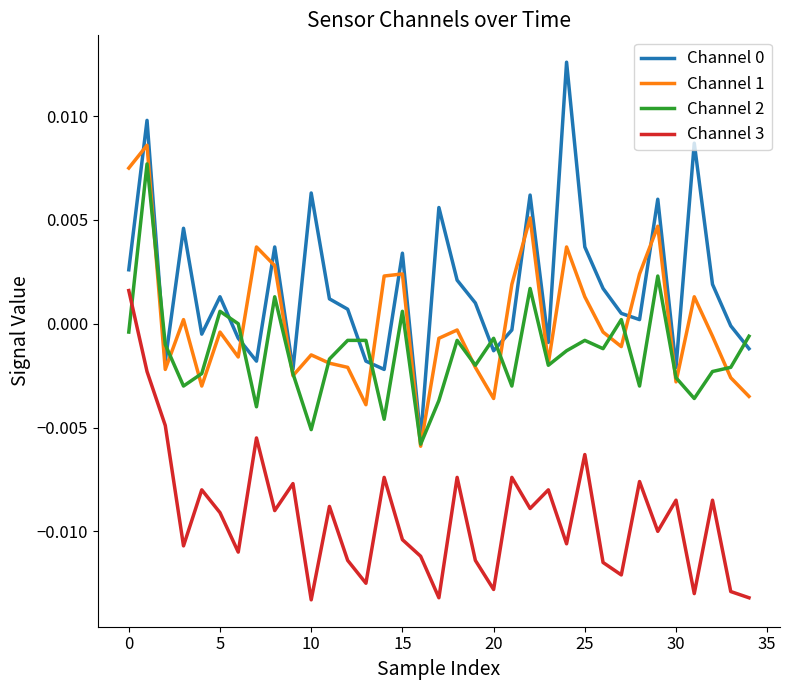

True or false: Channel 1 and Channel 3 intersect in this chart.

False